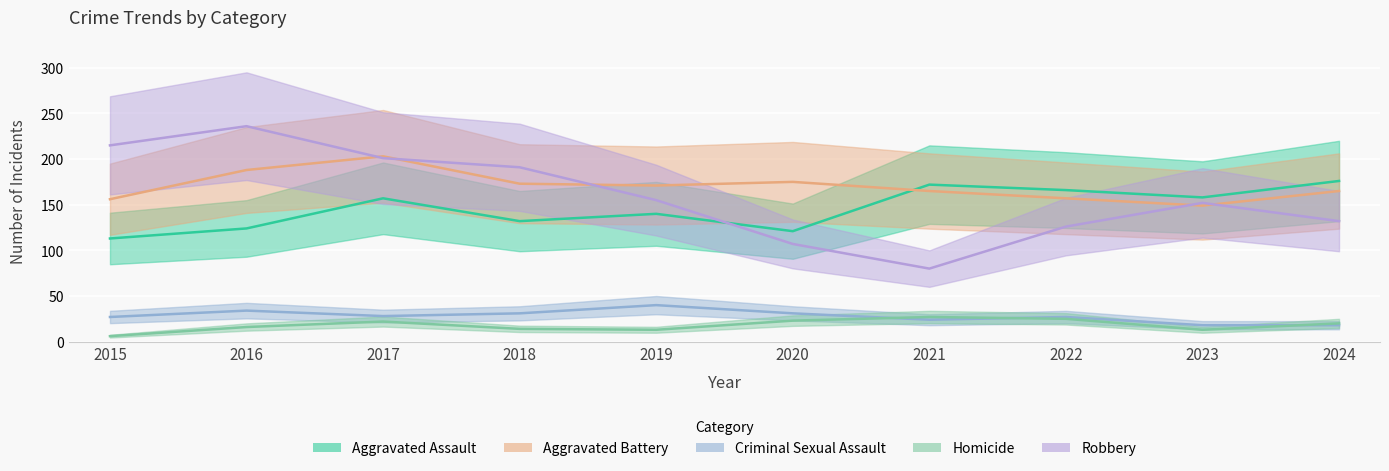

At how many categories does at least one series exceed 175?

5